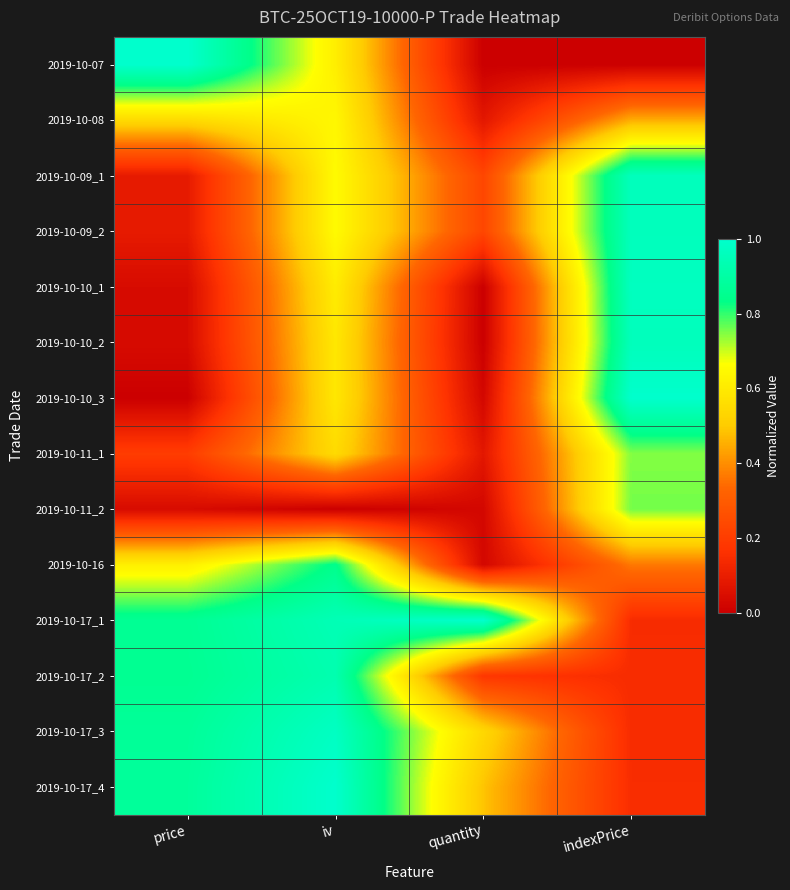

Reading right to left, transcribe all the data shown in this chart.

2019-10-07: indexPrice=0.0	quantity=0.0	iv=0.6	price=1.0
2019-10-08: indexPrice=0.5	quantity=0.1	iv=0.6	price=0.5
2019-10-09_1: indexPrice=1.0	quantity=0.2	iv=0.7	price=0.1
2019-10-09_2: indexPrice=1.0	quantity=0.2	iv=0.7	price=0.1
2019-10-10_1: indexPrice=1.0	quantity=0.0	iv=0.6	price=0.0
2019-10-10_2: indexPrice=1.0	quantity=0.0	iv=0.6	price=0.0
2019-10-10_3: indexPrice=1.0	quantity=0.0	iv=0.6	price=0.0
2019-10-11_1: indexPrice=0.7	quantity=0.1	iv=0.5	price=0.2
2019-10-11_2: indexPrice=0.8	quantity=0.0	iv=0.0	price=0.0
2019-10-16: indexPrice=0.4	quantity=0.0	iv=0.8	price=0.6
2019-10-17_1: indexPrice=0.1	quantity=1.0	iv=0.9	price=0.9
2019-10-17_2: indexPrice=0.1	quantity=0.2	iv=0.9	price=0.9
2019-10-17_3: indexPrice=0.1	quantity=0.5	iv=1.0	price=0.9
2019-10-17_4: indexPrice=0.1	quantity=0.5	iv=1.0	price=0.9